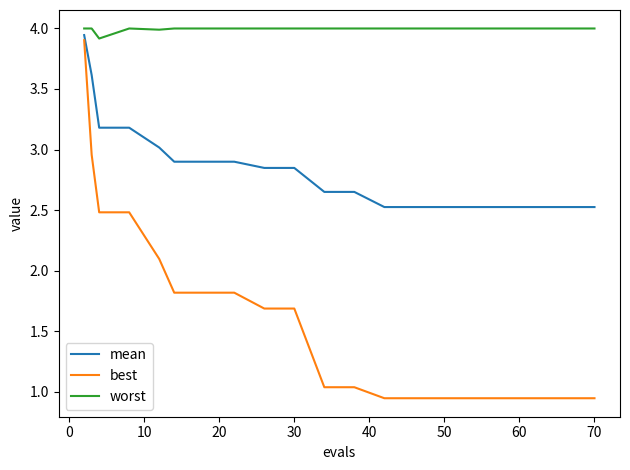

What is the maximum value for worst?

4.0